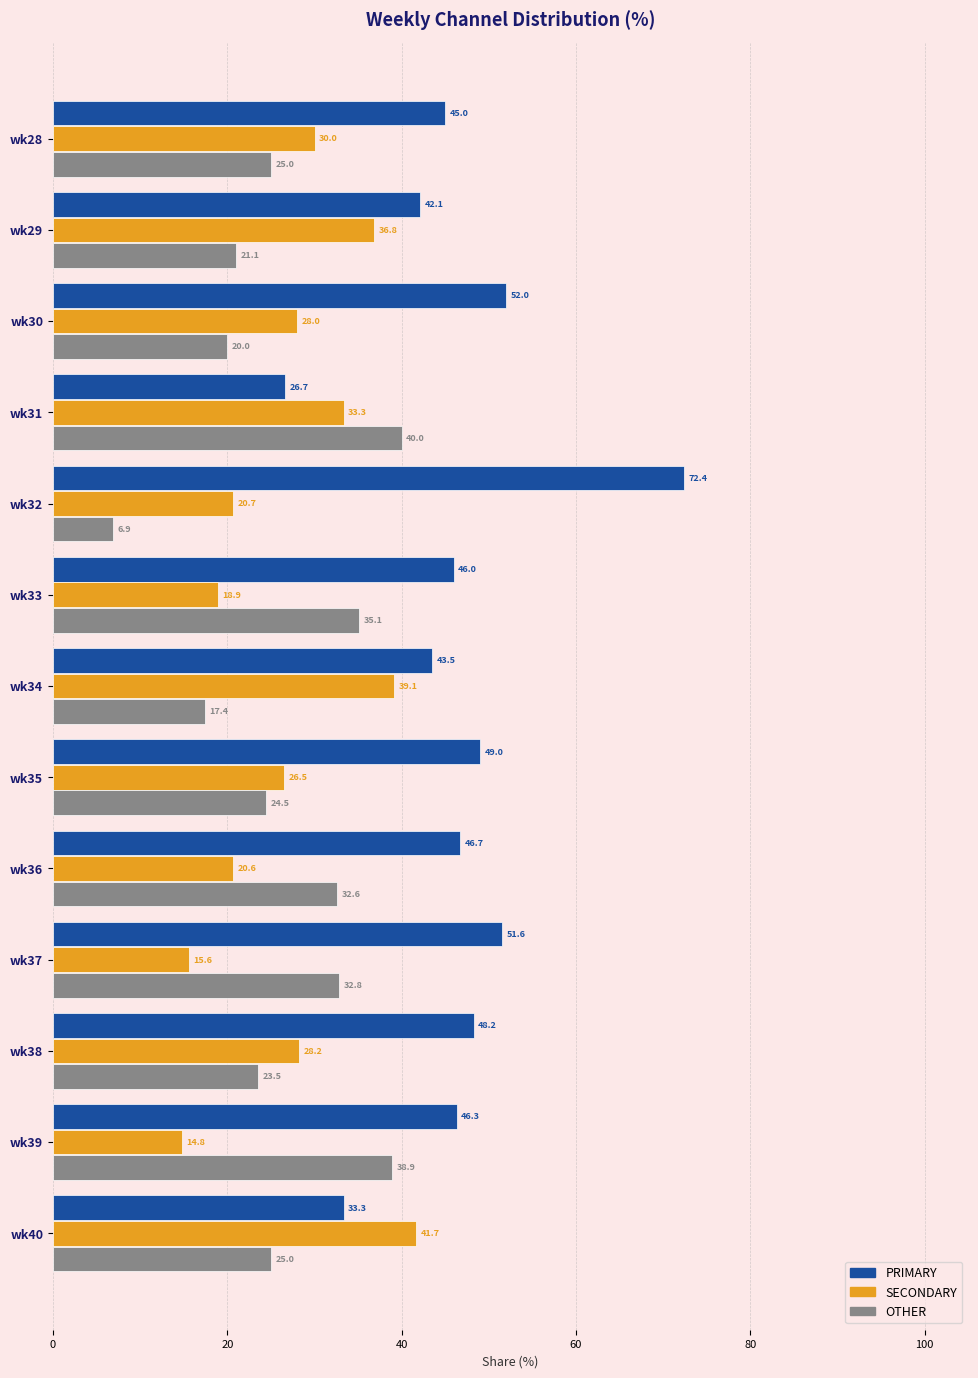

At how many categories does at least one series exceed 58?

1